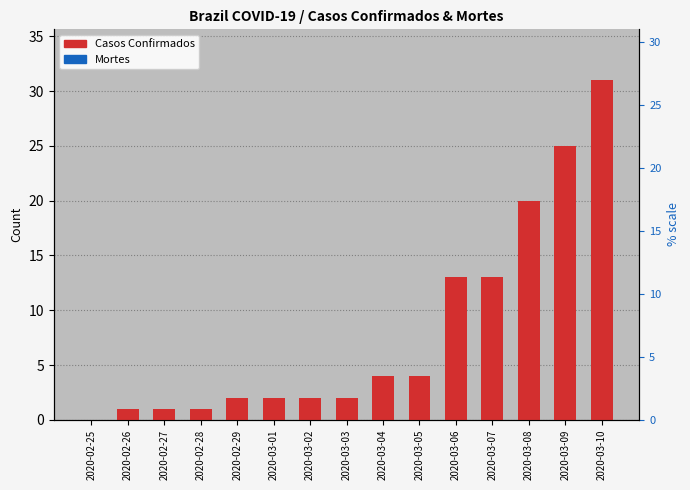

Between 2020-03-02 and 2020-03-06, which series saw the biggest shift?

Casos Confirmados